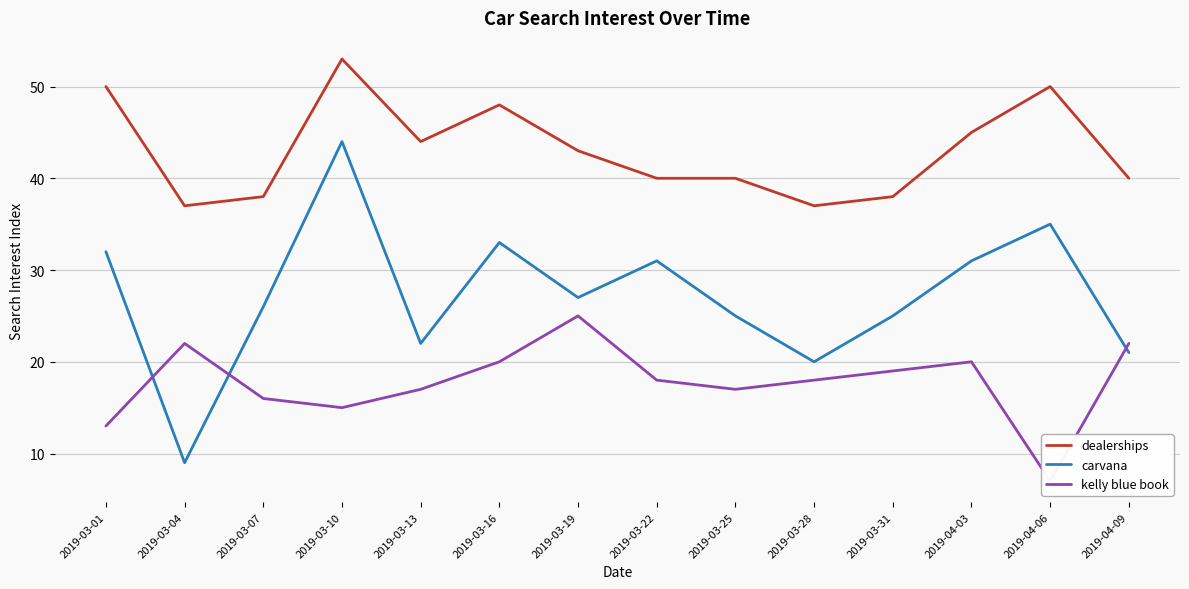

What is the lowest value of the carvana series?

9